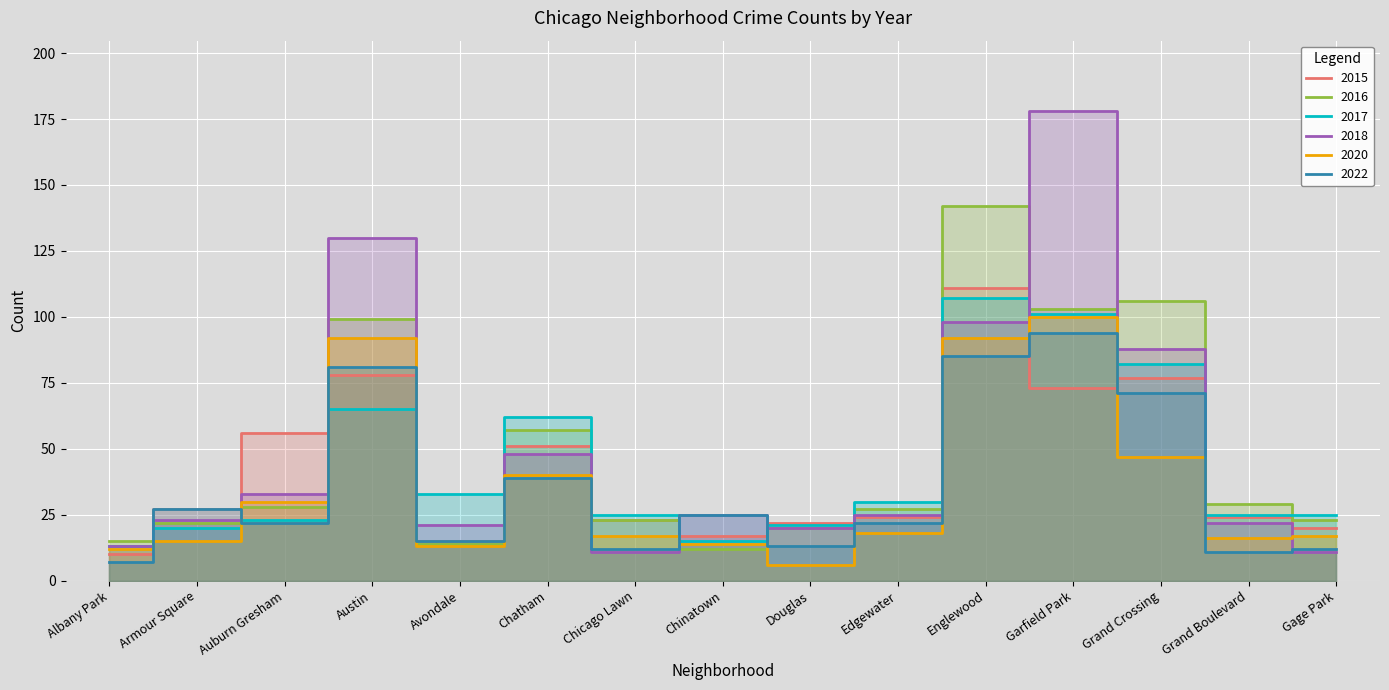

List the labels in order of 2017 value, largest first.

Englewood, Garfield Park, Grand Crossing, Austin, Chatham, Avondale, Edgewater, Chicago Lawn, Grand Boulevard, Gage Park, Auburn Gresham, Douglas, Armour Square, Chinatown, Albany Park